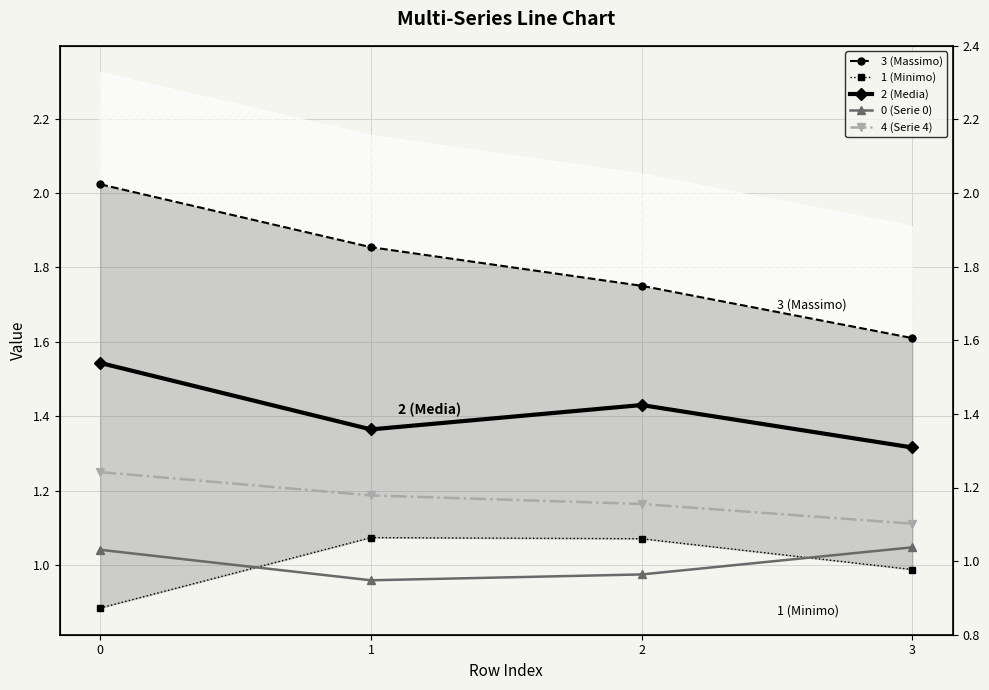

What is the value of the 1 (Minimo) point at the 4th from the left?

1.0